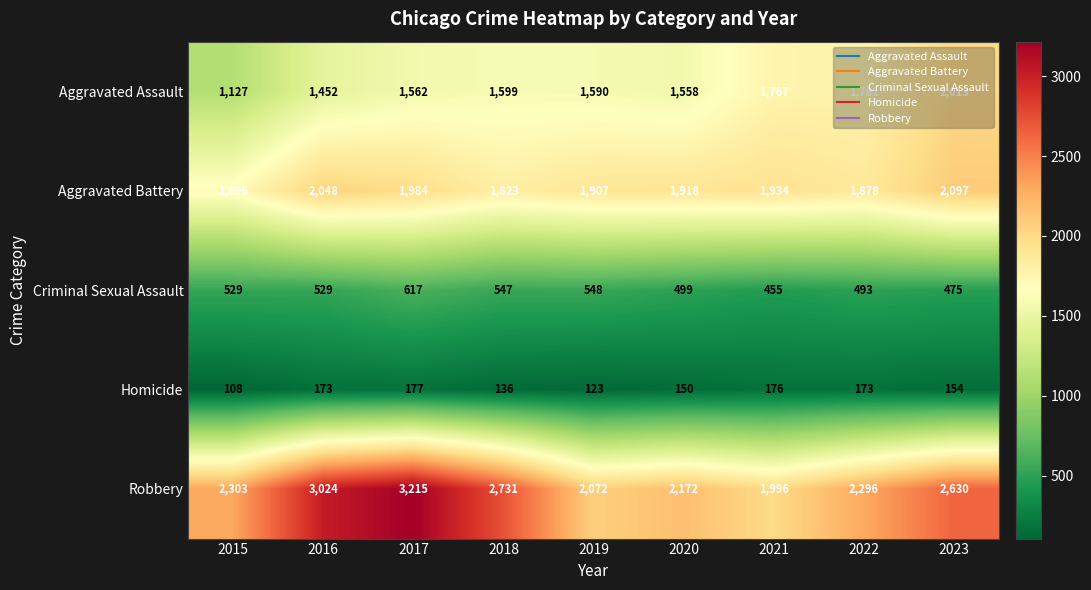

Which series has the largest range (max minus min)?

Robbery